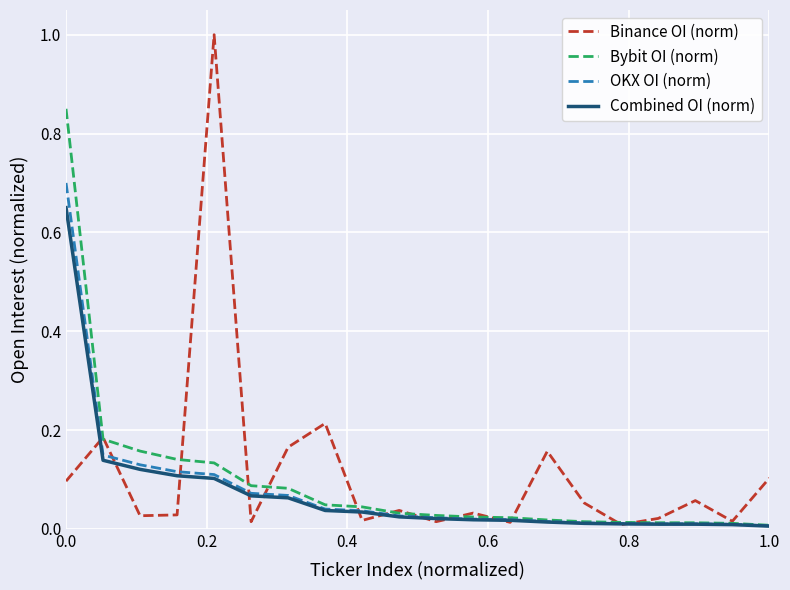

What is the maximum value shown in the chart?

1.0